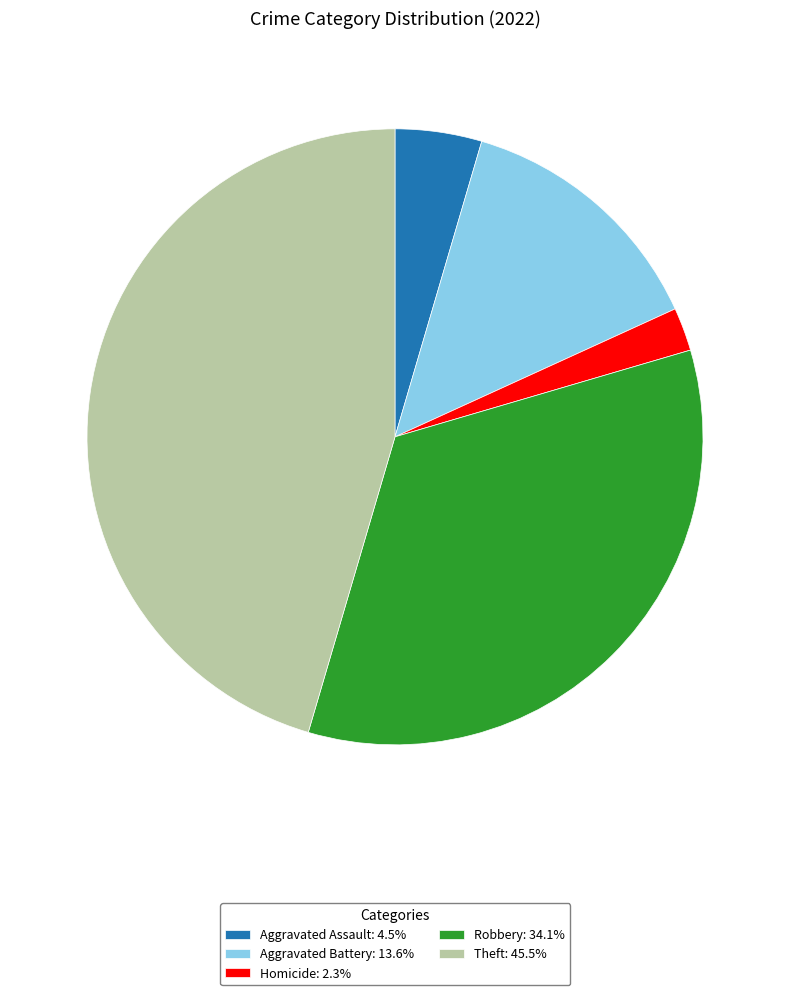

What is the ratio of the value at Aggravated Assault: 4.5% to the value at Homicide: 2.3%?

2.0